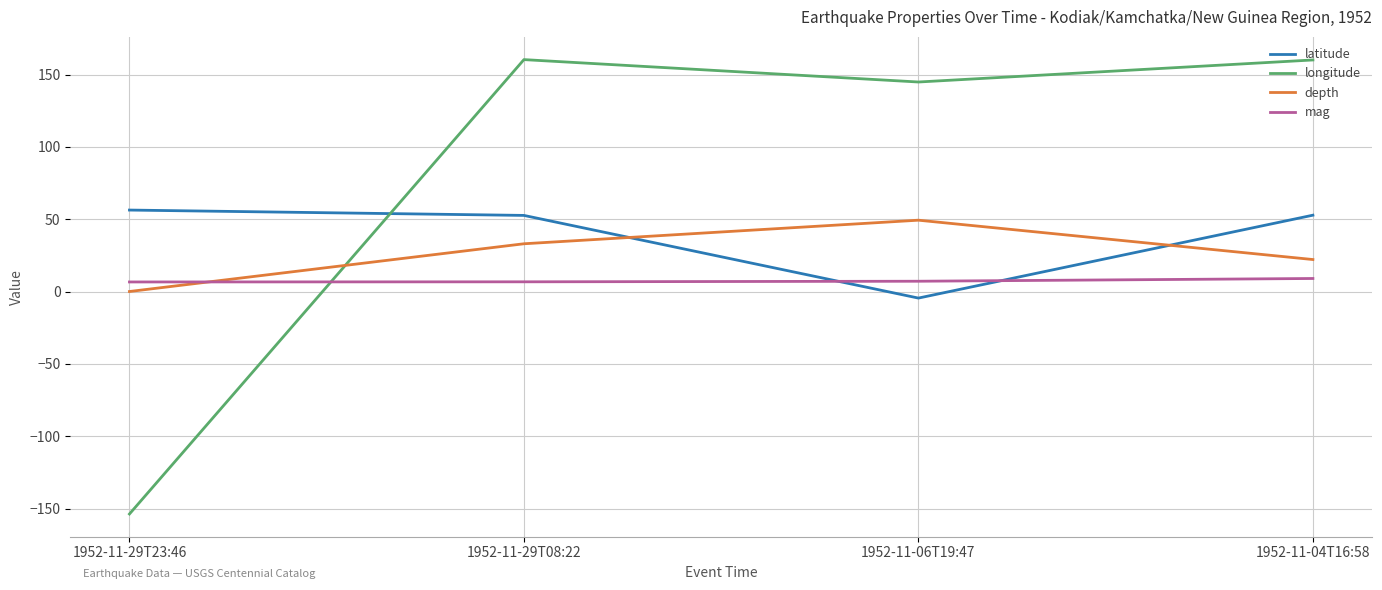

What position from the left is 1952-11-29T23:46?

1